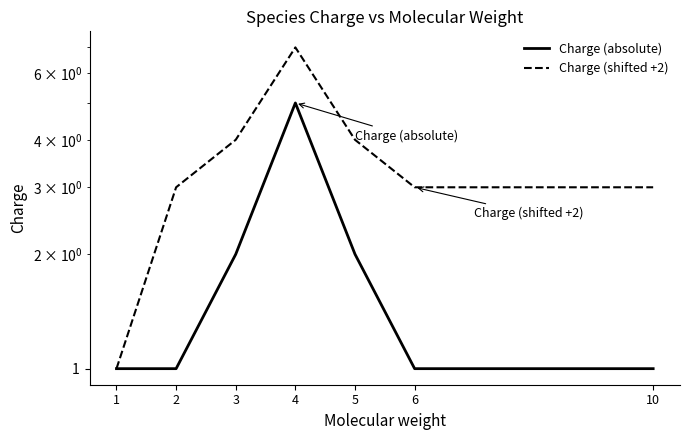

True or false: Charge (absolute) has a value of 1 at 5.

False